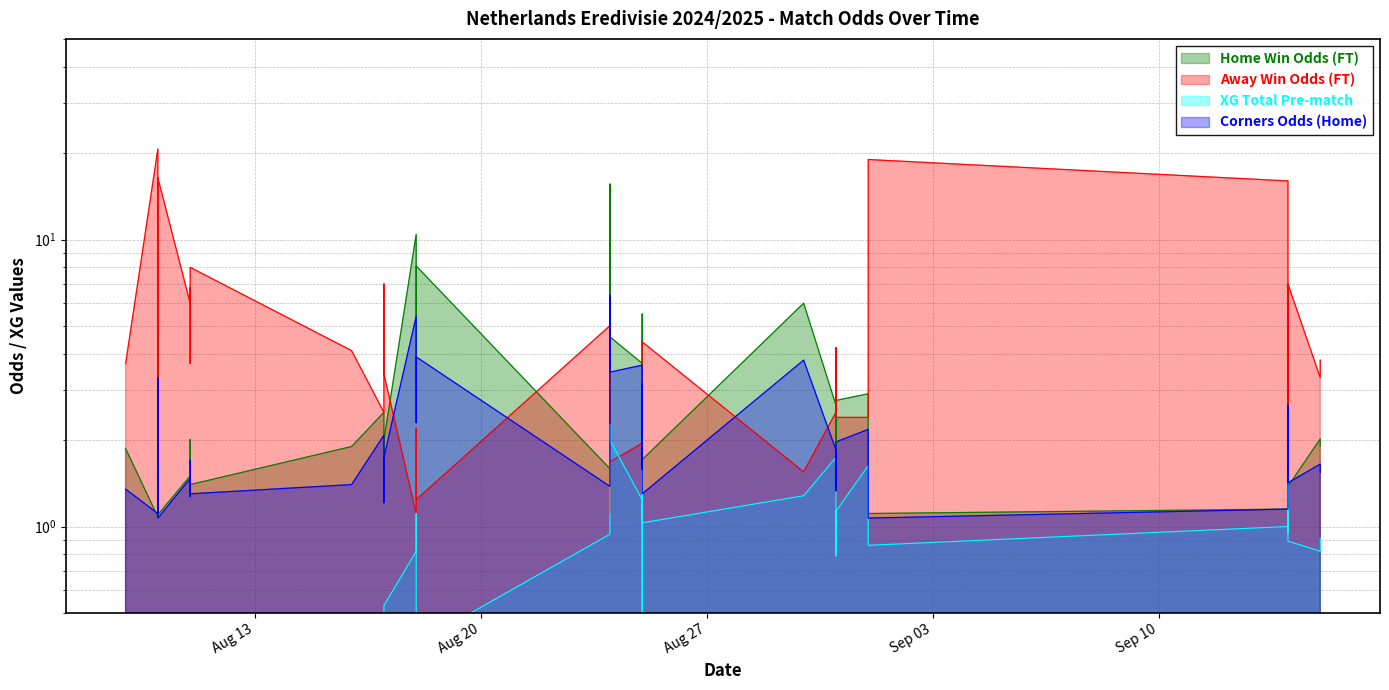

What is the difference between the maximum and minimum values in the Odd_A_FT series?

19.6